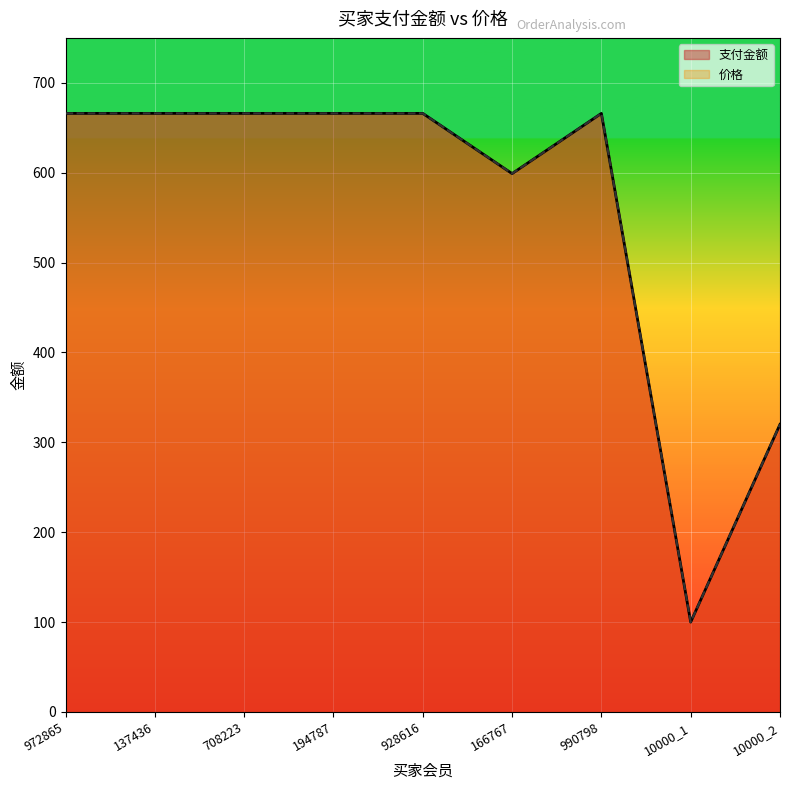

At how many categories does at least one series exceed 388?

7